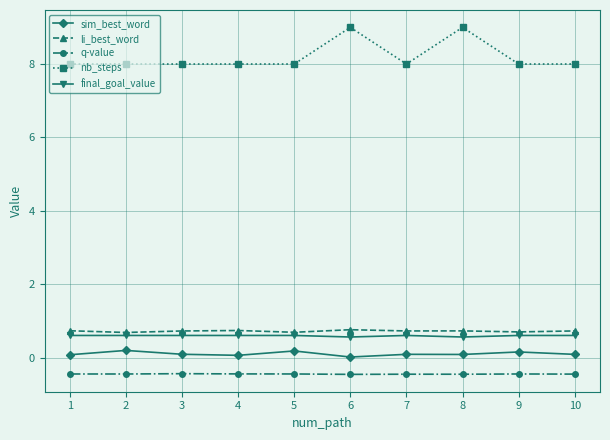

At 7, list the series in order from largest to smallest.

nb_steps, li_best_word, final_goal_value, sim_best_word, q-value